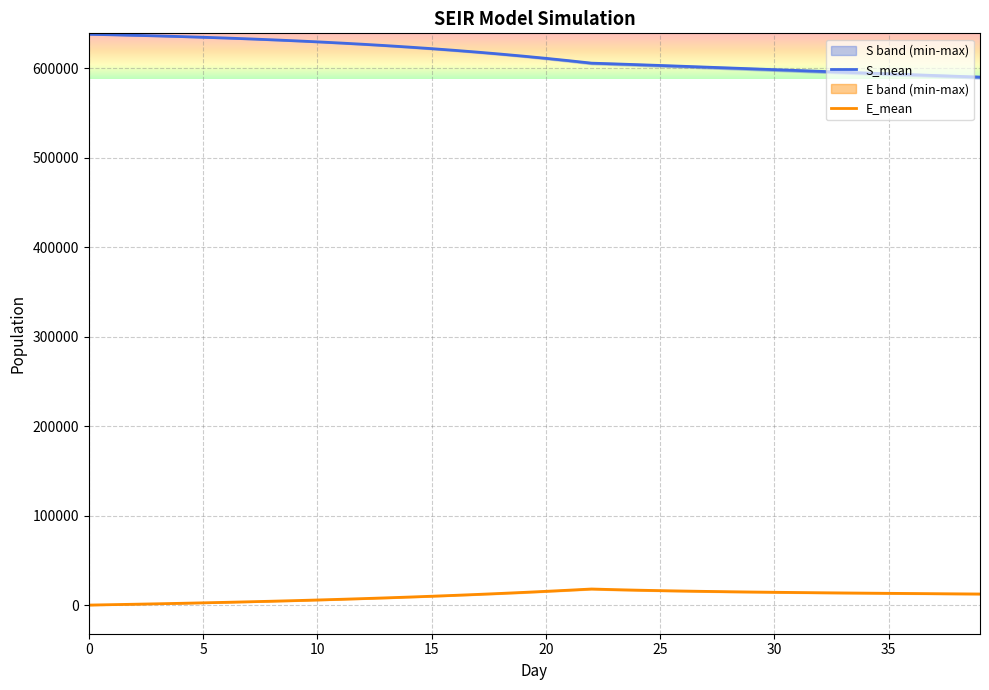

What is the lowest value of the S_mean series?

589969.7